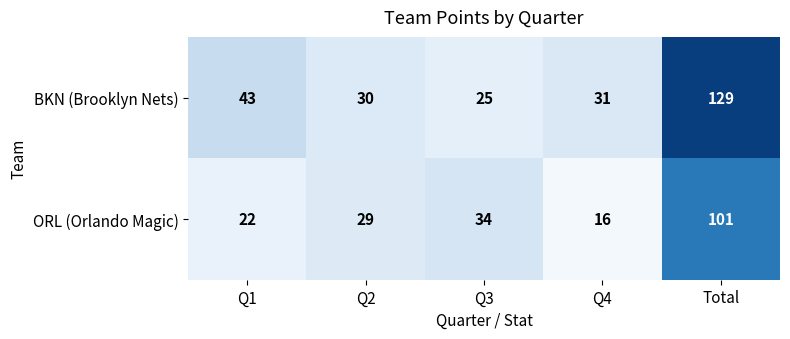

Reading left to right, extract all data points from this chart.

BKN (Brooklyn Nets): 43	30	25	31	129
ORL (Orlando Magic): 22	29	34	16	101